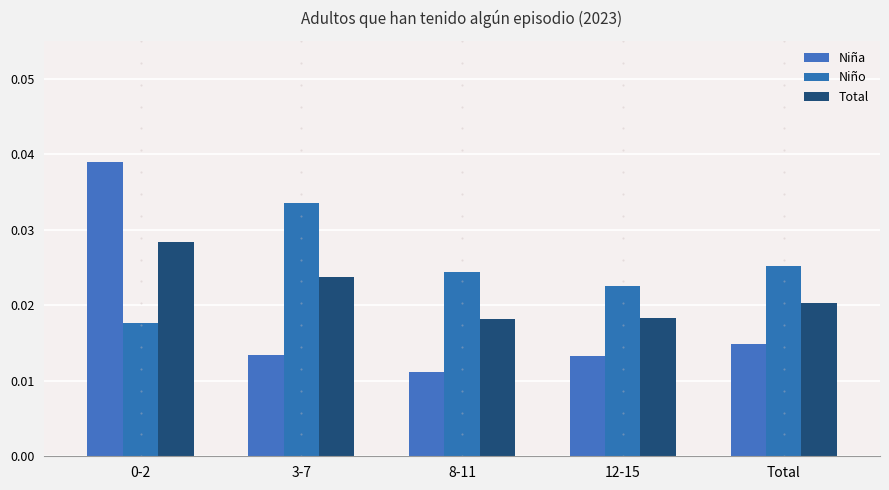

List the series in order of their peak value, highest first.

Niña, Niño, Total